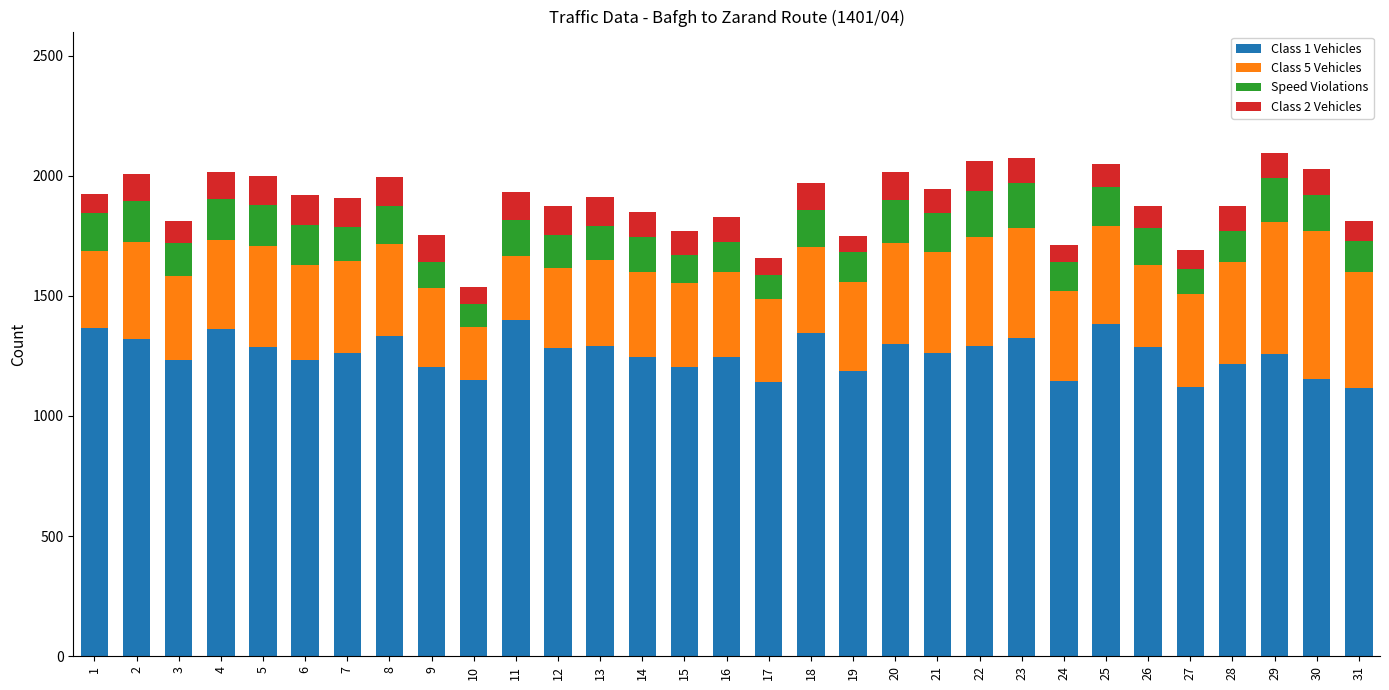

What is the maximum value for Class 1 Vehicles?

1400